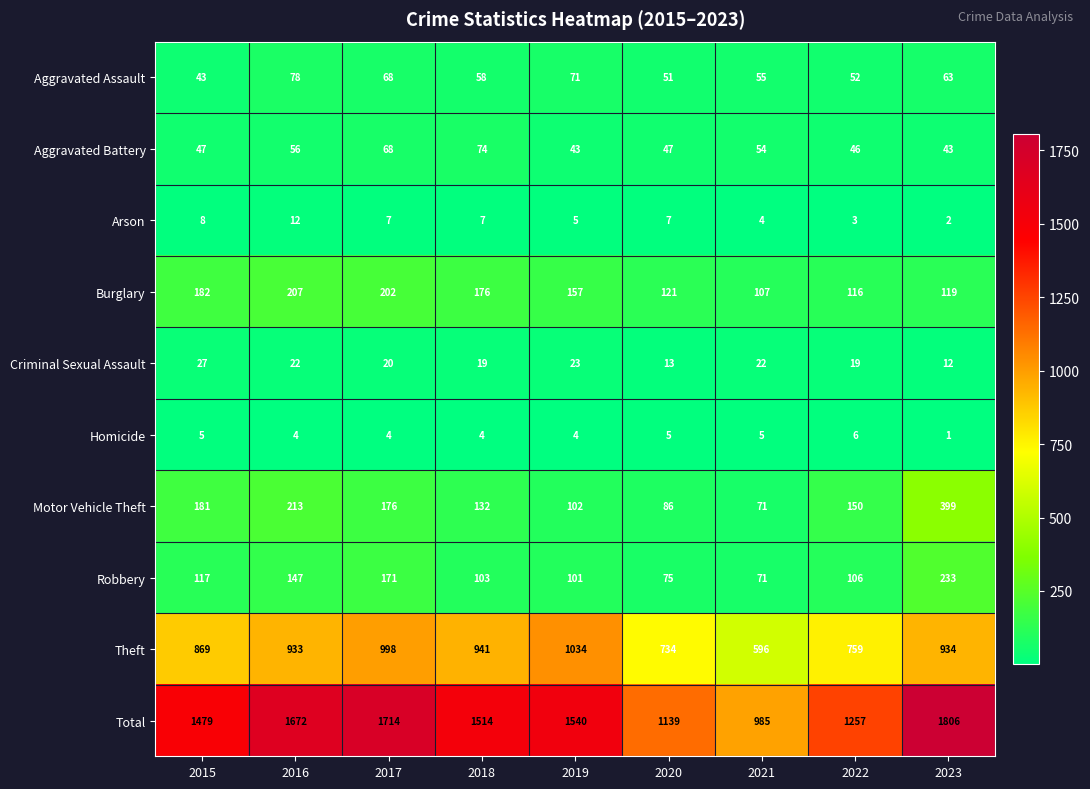

Which series has the widest spread of values?

Total